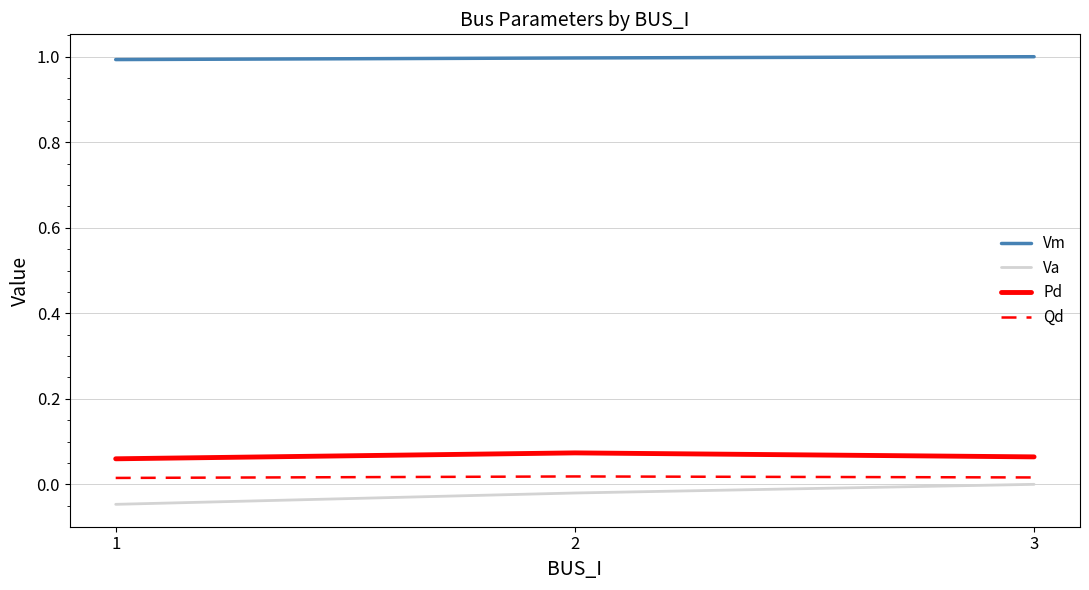

What is the average value of the Vm series?

1.0